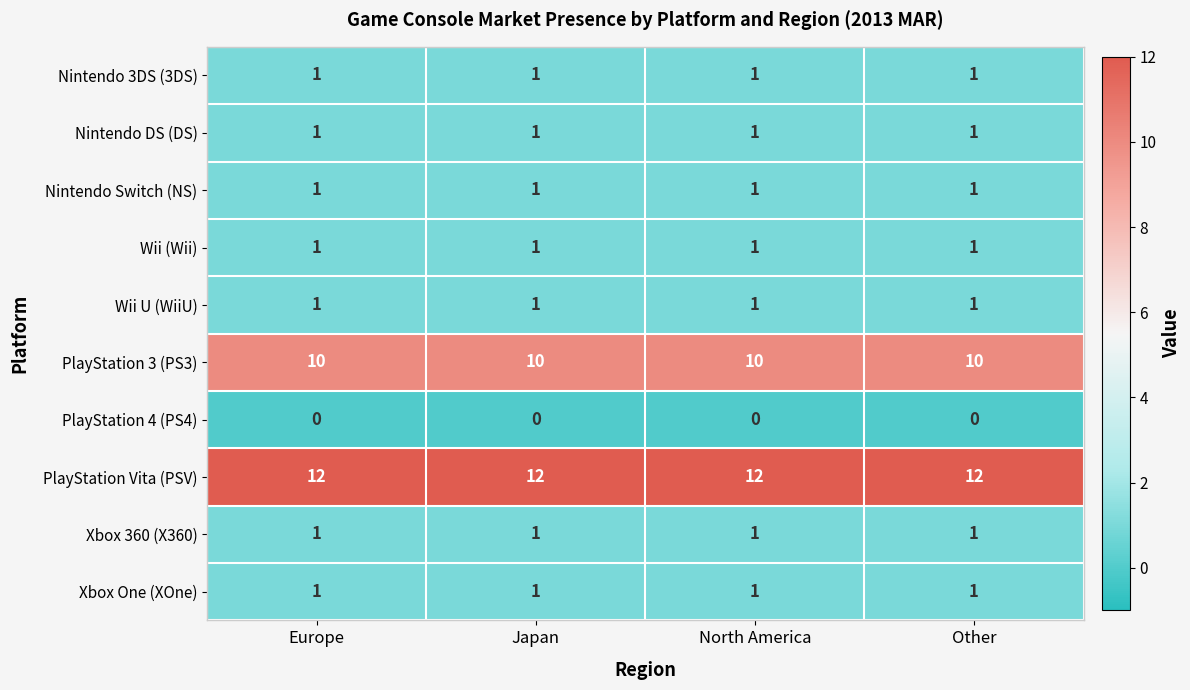

What is the greatest value displayed?

12